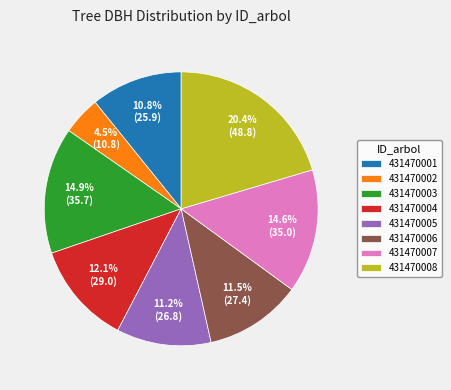

To the nearest percent, what is the average slice percentage?

12%